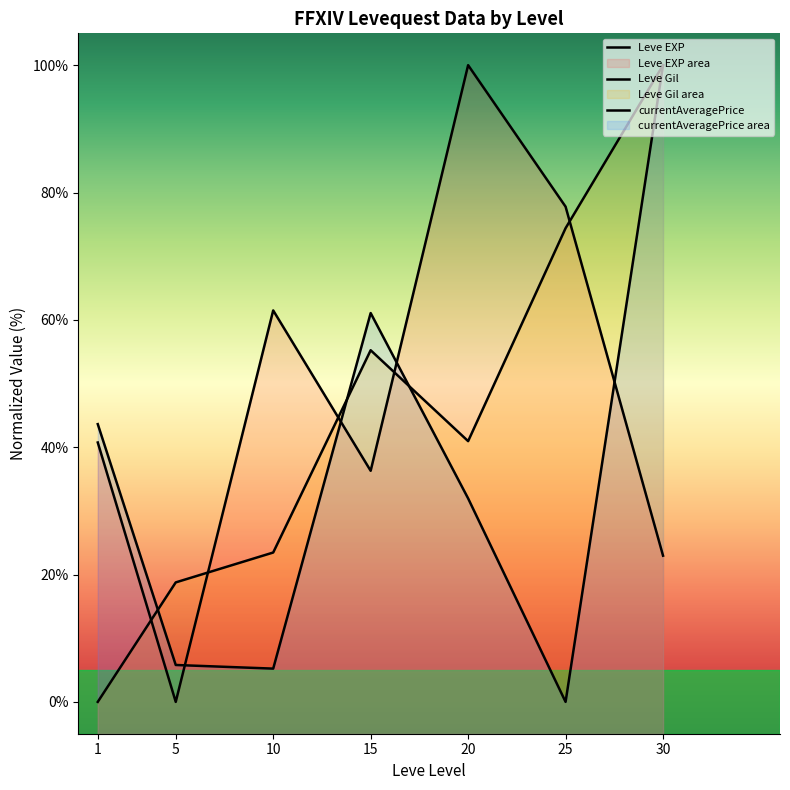

What is the average value of the currentAveragePrice series?

35.4